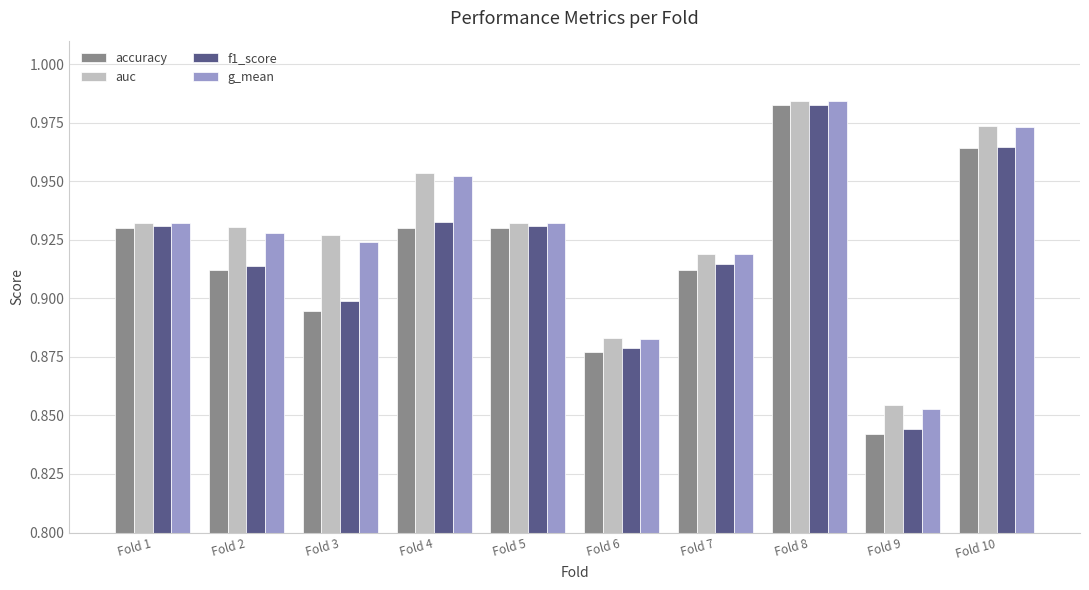

Which category has the lowest value in the f1_score series?

Fold 9